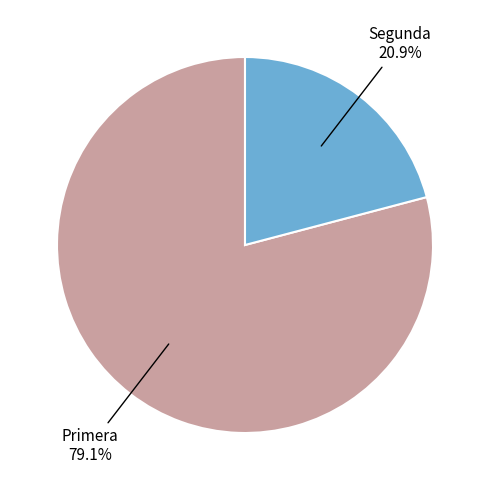

How many slices are in this pie chart?

2